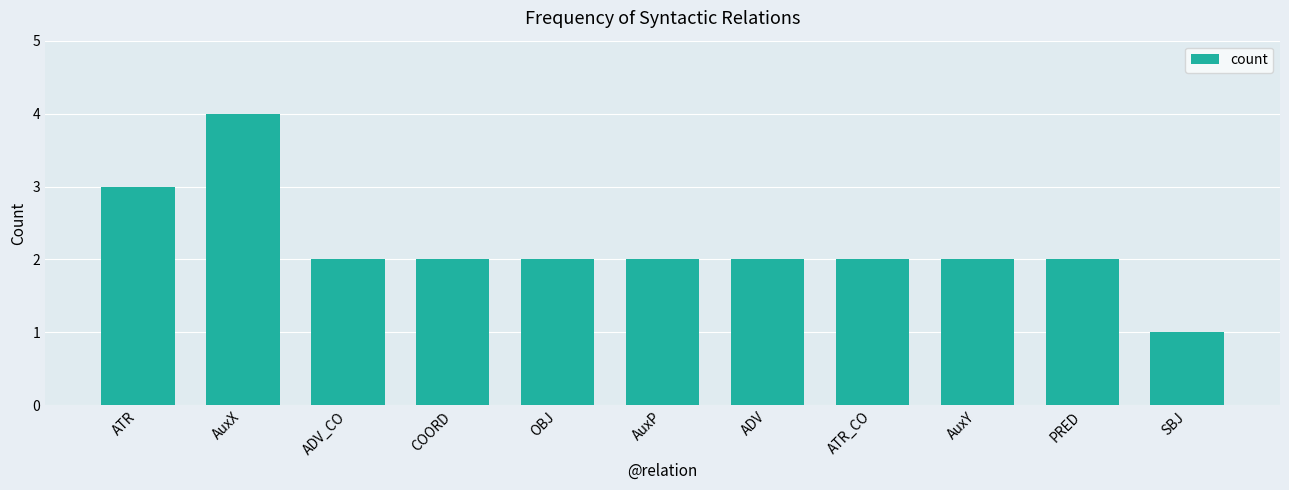

True or false: the data shows 2 at ATR_CO.

True